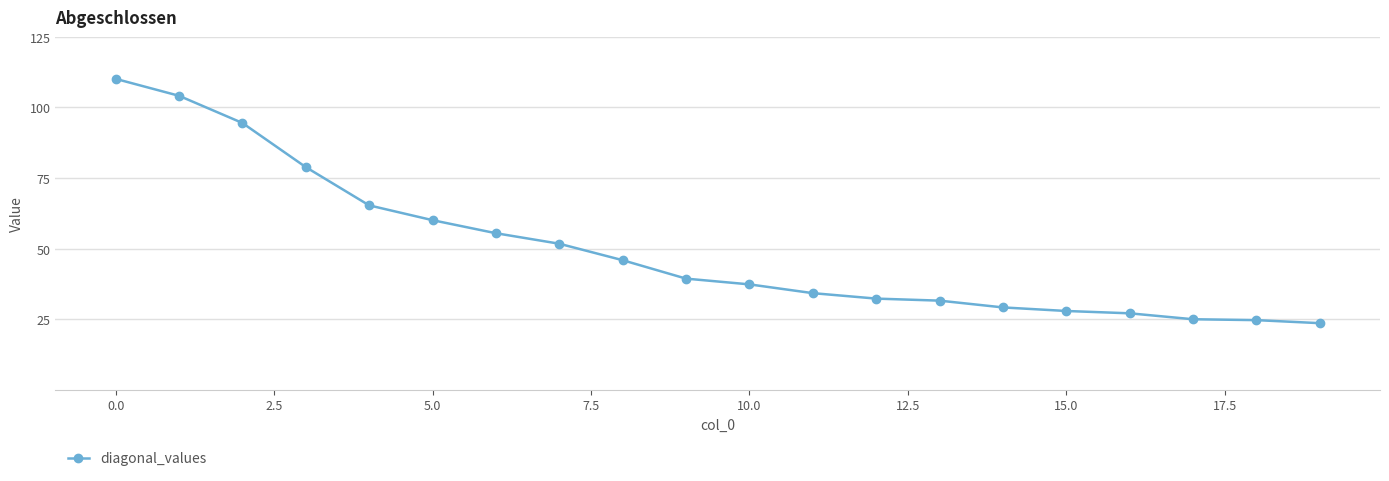

What is the sum of all values?

998.4